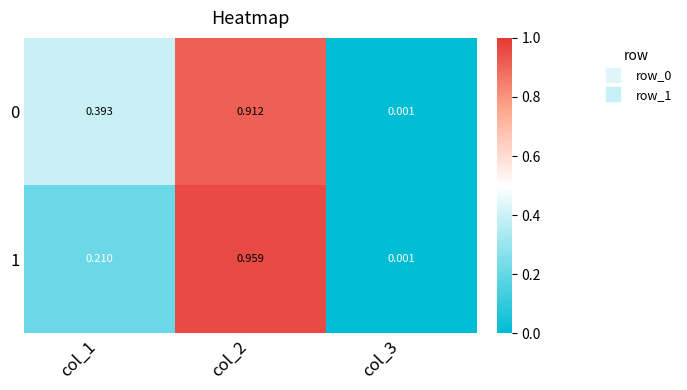

Which label corresponds to the smallest value in the chart?

col_3